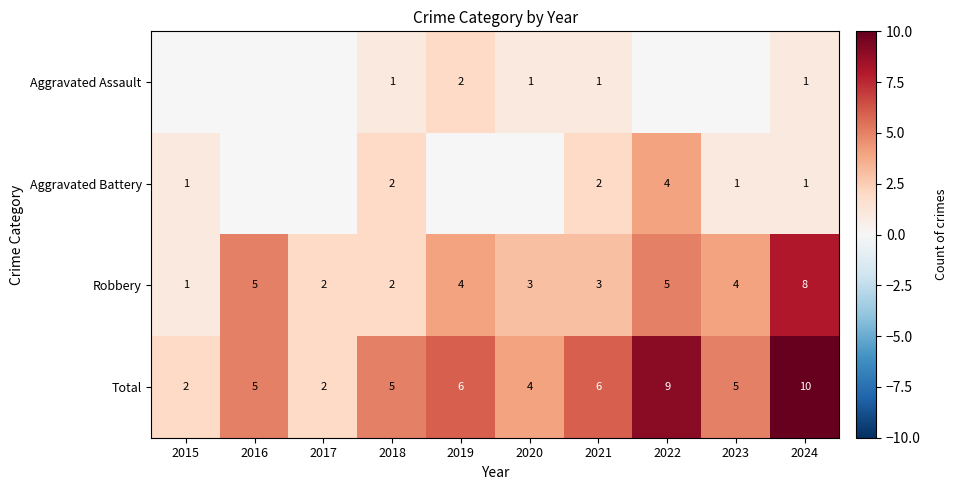

What is the difference between the second highest and minimum values in the Total series?

7